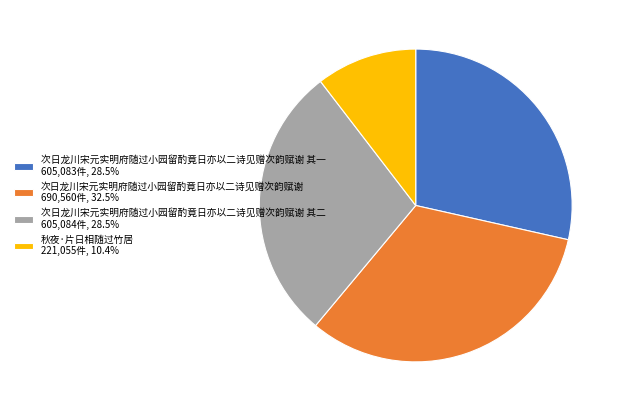

Do 次日龙川宋元实明府随过小园留酌竟日亦以二诗见赠次韵赋谢 其二 605,084件, 28.5% and 次日龙川宋元实明府随过小园留酌竟日亦以二诗见赠次韵赋谢 690,560件, 32.5% together represent more than half of the pie?

Yes